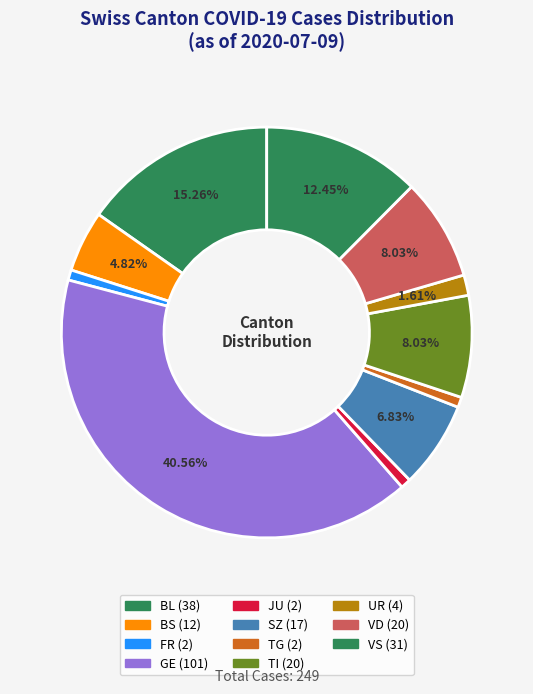

How many segments does this pie chart have?

11